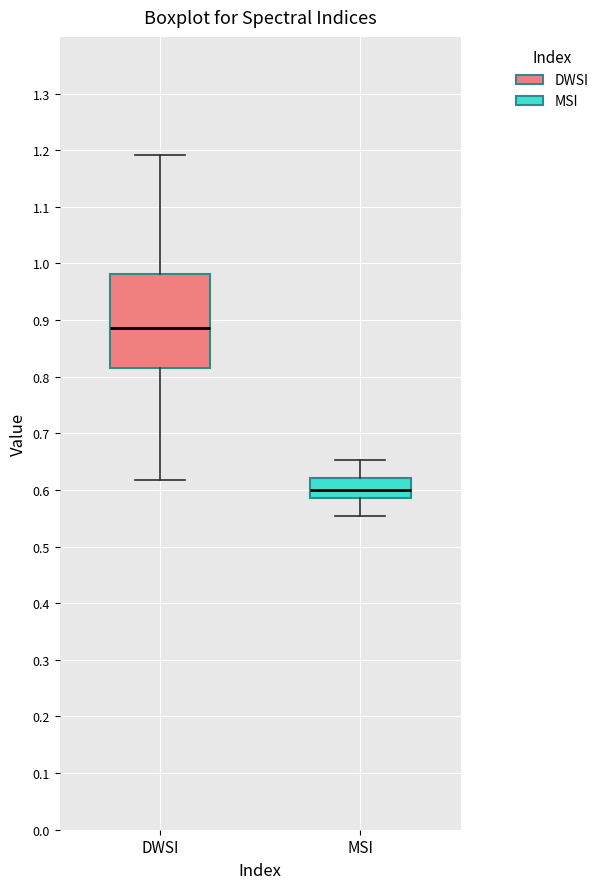

Reading left to right, read every box against the y-axis: the position of its median line, the range the box covers, and the ends of its whiskers. The values are not printed on the chart, so give them approximately, as read against the axis.

DWSI: median 0.89, box 0.81 to 0.98, whiskers 0.62 to 1.19
MSI: median 0.60, box 0.59 to 0.62, whiskers 0.55 to 0.65